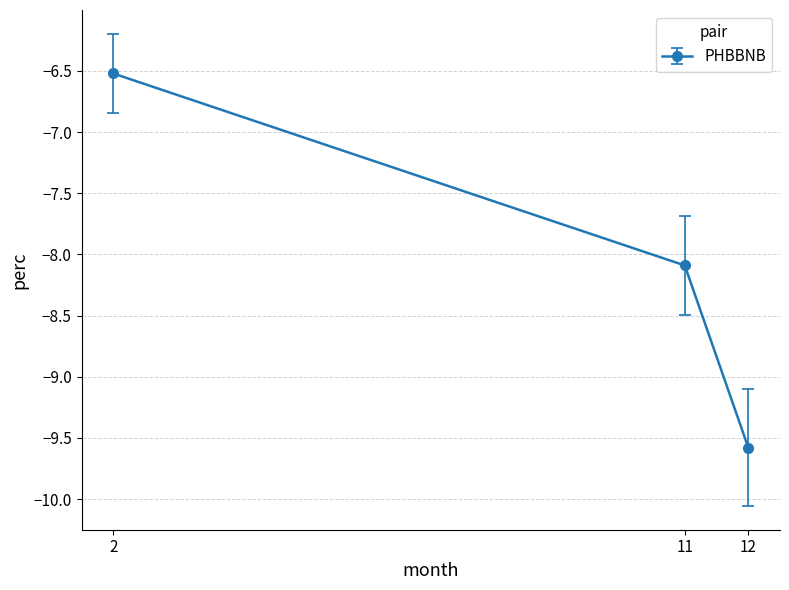

How many values are between -9 and -6?

2